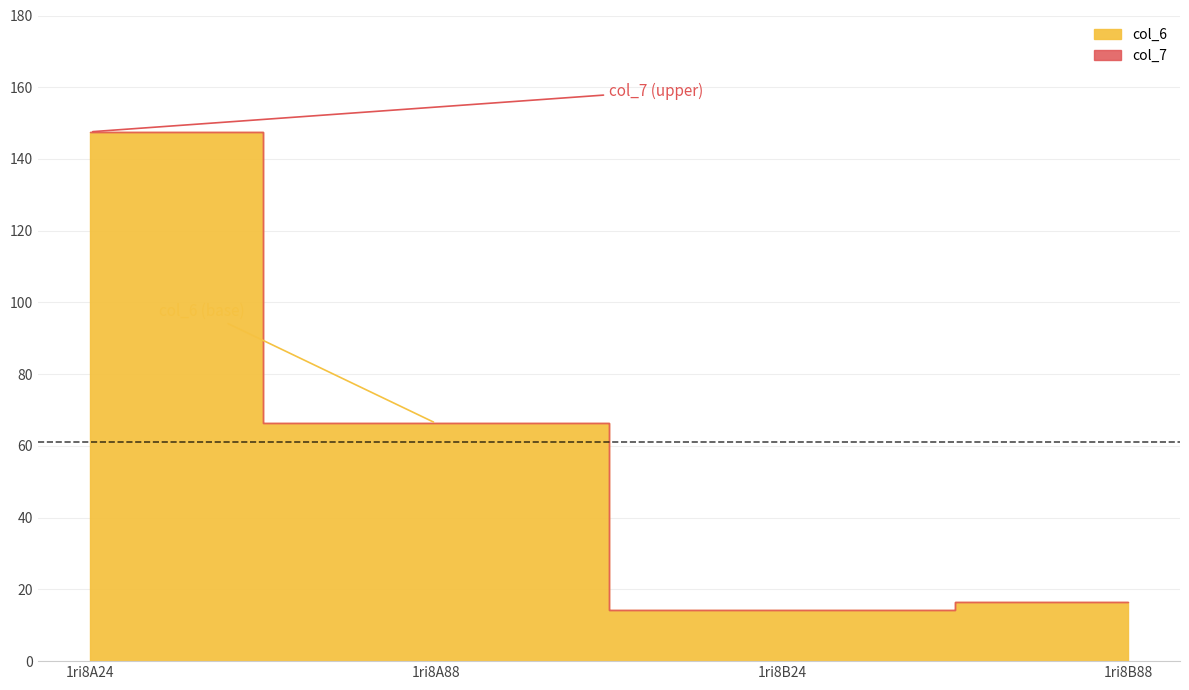

Which category has the highest value across all series?

1ri8A24